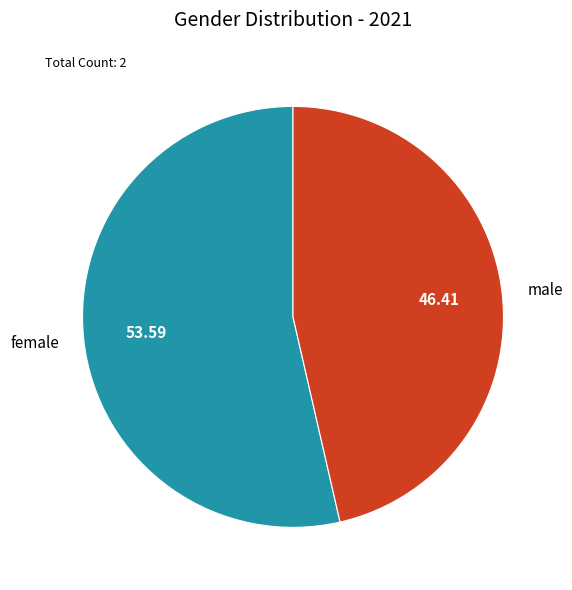

Approximately how many times larger is the value at male compared to female?

0.9